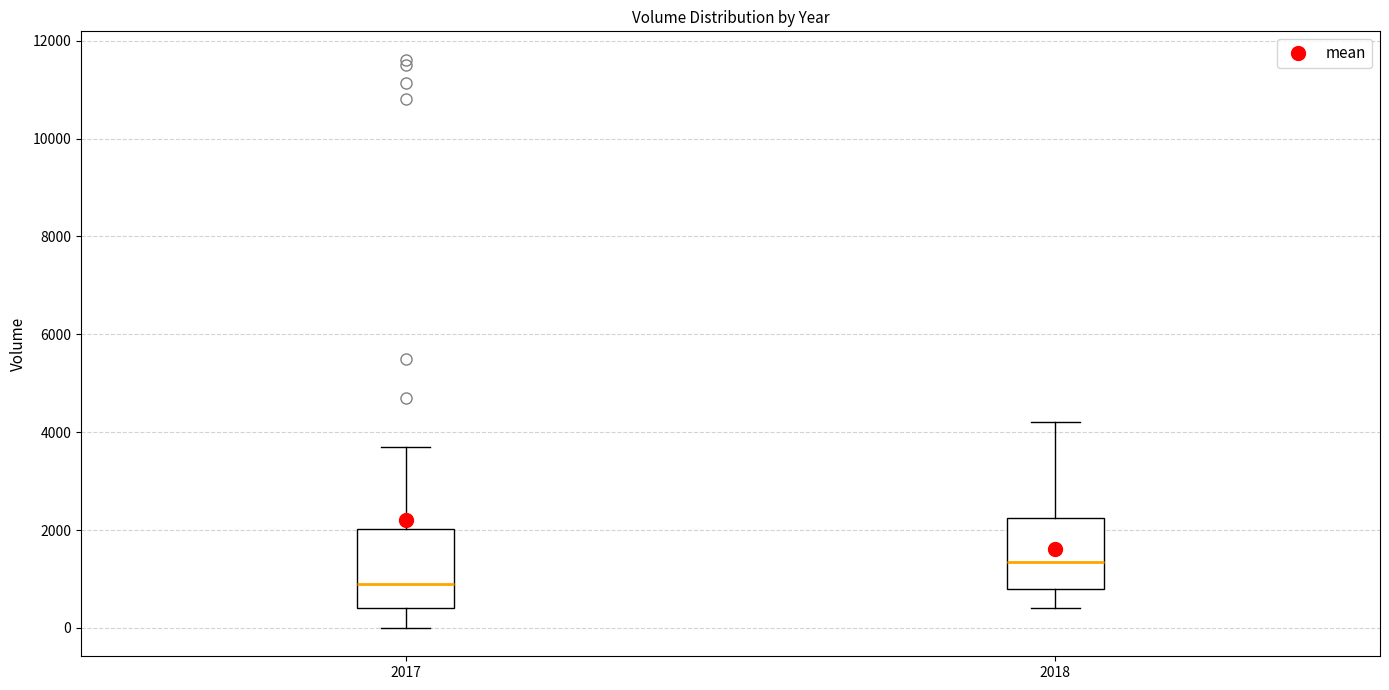

Where does the lower whisker of the box at x = 2018 end on the y-axis? The values are not printed on the chart, so give them approximately, as read against the axis.

400